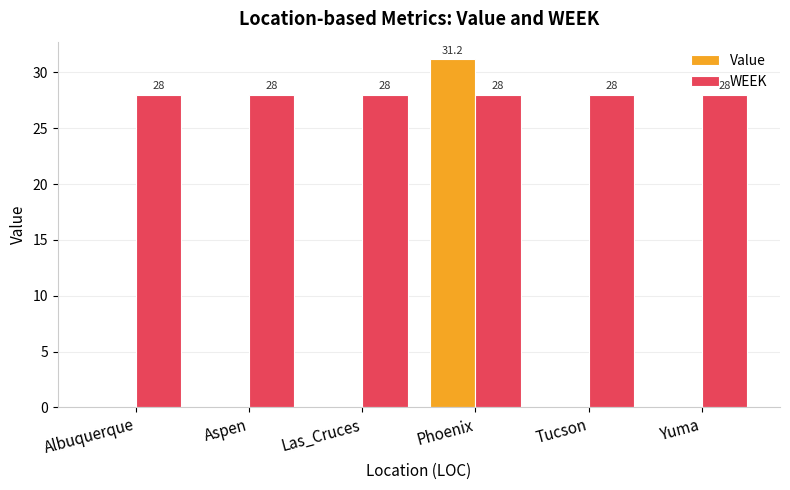

Count the number of categories in the chart.

6